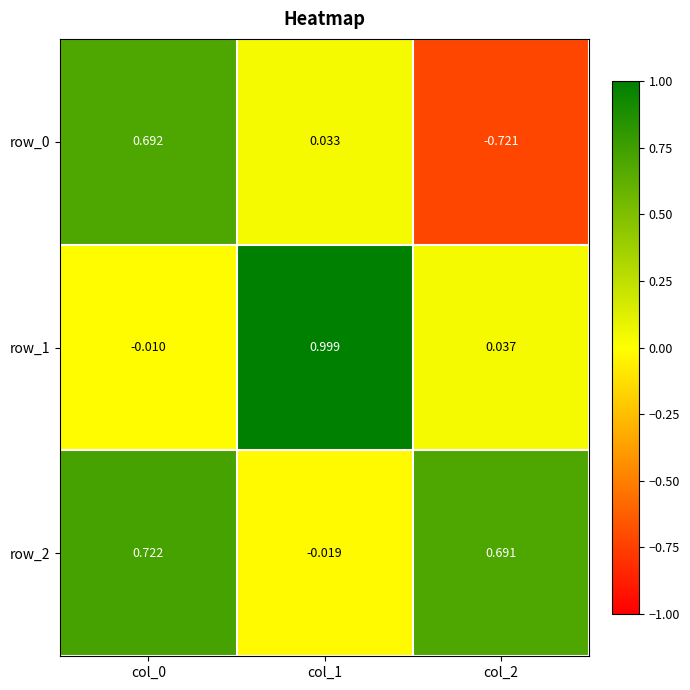

How many values in the row_2 series exceed 0?

2